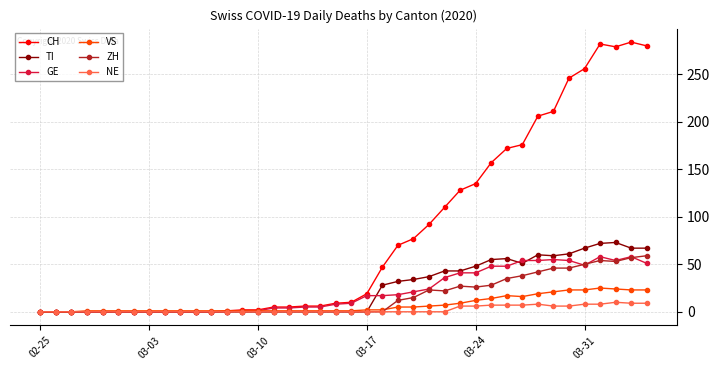

How many data points in ZH are above 0?

17